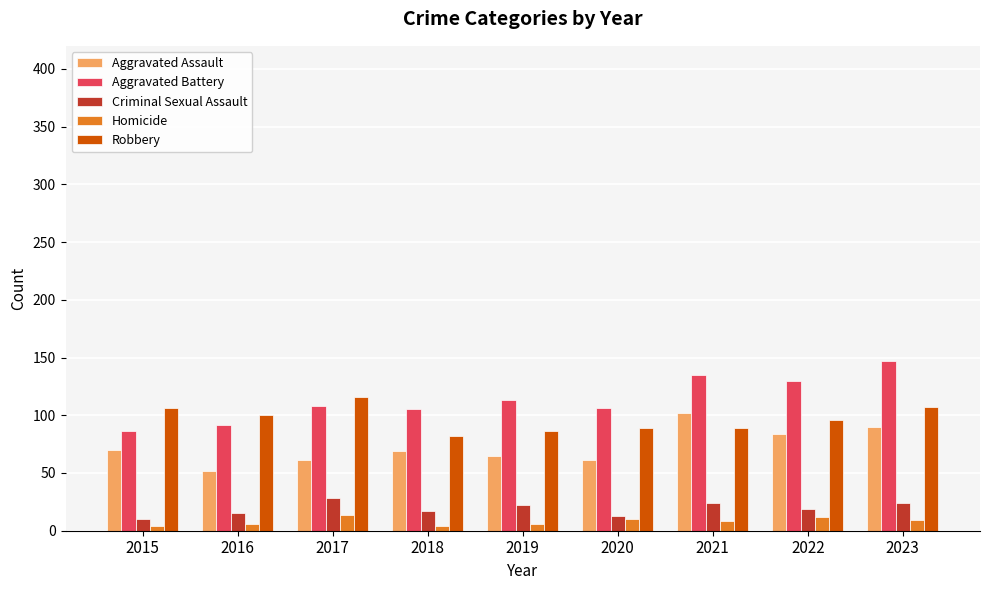

What is the value of the Homicide bar at the 5th from the left?

6